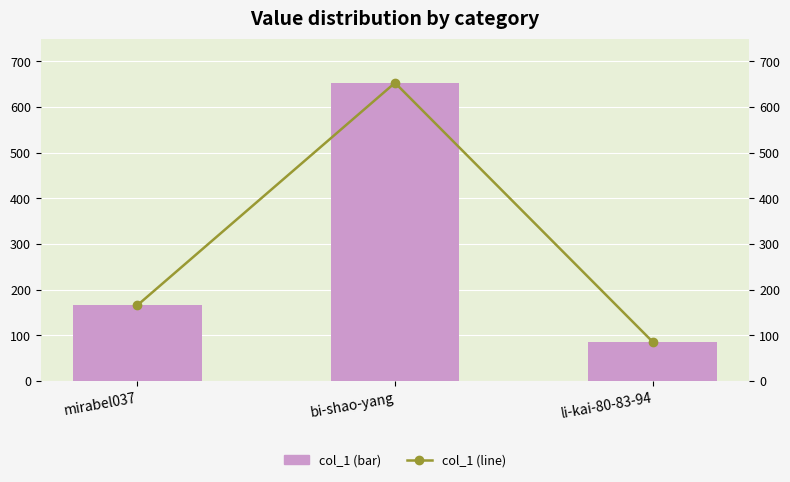

Reading left to right, list all the values displayed in this chart.

col_1: mirabel037=166	bi-shao-yang=653	li-kai-80-83-94=86
col_1 (line): mirabel037=166	bi-shao-yang=653	li-kai-80-83-94=86